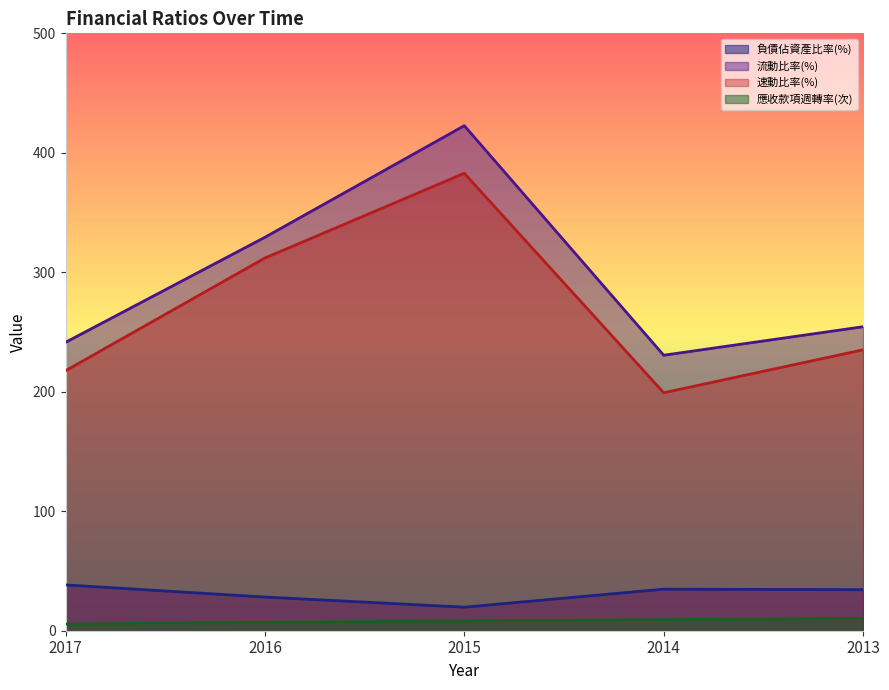

What are all the series names shown in the legend?

負債佔資產比率(%), 流動比率(%), 速動比率(%), 應收款項週轉率(次)